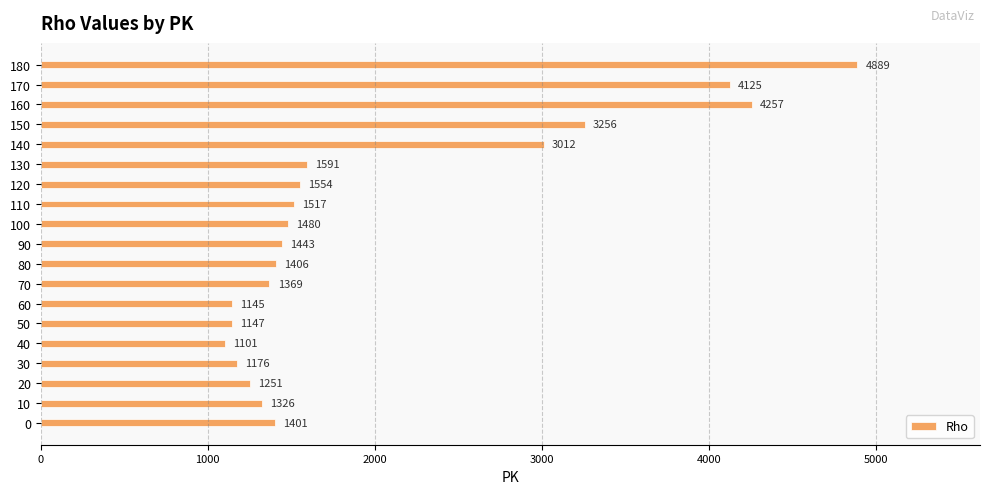

What is the sum of all values?

38446